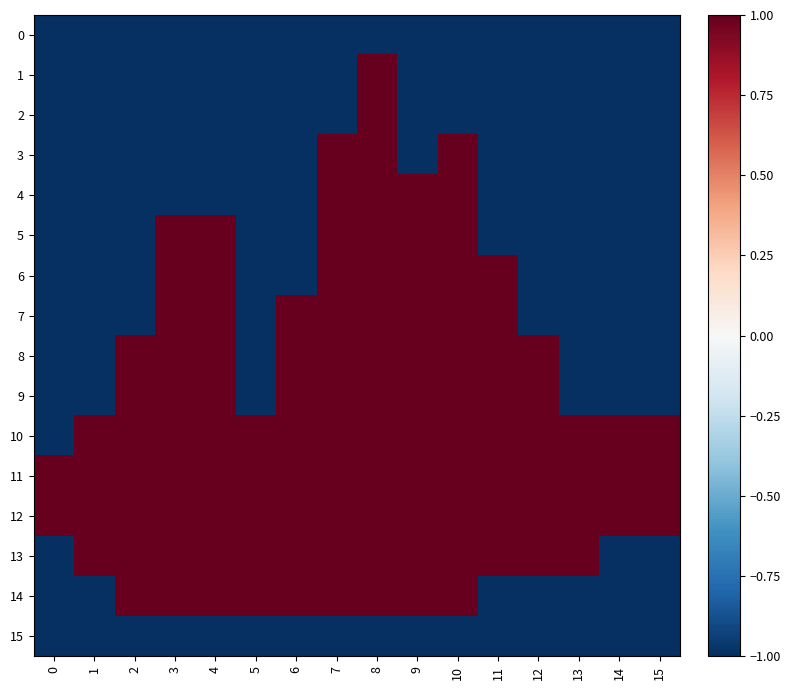

Reading right to left, extract all data points from this chart.

0: 15=-1	14=-1	13=-1	12=-1	11=-1	10=-1	9=-1	8=-1	7=-1	6=-1	5=-1	4=-1	3=-1	2=-1	1=-1	0=-1
1: 15=-1	14=-1	13=-1	12=-1	11=-1	10=-1	9=-1	8=1	7=-1	6=-1	5=-1	4=-1	3=-1	2=-1	1=-1	0=-1
2: 15=-1	14=-1	13=-1	12=-1	11=-1	10=-1	9=-1	8=1	7=-1	6=-1	5=-1	4=-1	3=-1	2=-1	1=-1	0=-1
3: 15=-1	14=-1	13=-1	12=-1	11=-1	10=1	9=-1	8=1	7=1	6=-1	5=-1	4=-1	3=-1	2=-1	1=-1	0=-1
4: 15=-1	14=-1	13=-1	12=-1	11=-1	10=1	9=1	8=1	7=1	6=-1	5=-1	4=-1	3=-1	2=-1	1=-1	0=-1
5: 15=-1	14=-1	13=-1	12=-1	11=-1	10=1	9=1	8=1	7=1	6=-1	5=-1	4=1	3=1	2=-1	1=-1	0=-1
6: 15=-1	14=-1	13=-1	12=-1	11=1	10=1	9=1	8=1	7=1	6=-1	5=-1	4=1	3=1	2=-1	1=-1	0=-1
7: 15=-1	14=-1	13=-1	12=-1	11=1	10=1	9=1	8=1	7=1	6=1	5=-1	4=1	3=1	2=-1	1=-1	0=-1
8: 15=-1	14=-1	13=-1	12=1	11=1	10=1	9=1	8=1	7=1	6=1	5=-1	4=1	3=1	2=1	1=-1	0=-1
9: 15=-1	14=-1	13=-1	12=1	11=1	10=1	9=1	8=1	7=1	6=1	5=-1	4=1	3=1	2=1	1=-1	0=-1
10: 15=1	14=1	13=1	12=1	11=1	10=1	9=1	8=1	7=1	6=1	5=1	4=1	3=1	2=1	1=1	0=-1
11: 15=1	14=1	13=1	12=1	11=1	10=1	9=1	8=1	7=1	6=1	5=1	4=1	3=1	2=1	1=1	0=1
12: 15=1	14=1	13=1	12=1	11=1	10=1	9=1	8=1	7=1	6=1	5=1	4=1	3=1	2=1	1=1	0=1
13: 15=-1	14=-1	13=1	12=1	11=1	10=1	9=1	8=1	7=1	6=1	5=1	4=1	3=1	2=1	1=1	0=-1
14: 15=-1	14=-1	13=-1	12=-1	11=-1	10=1	9=1	8=1	7=1	6=1	5=1	4=1	3=1	2=1	1=-1	0=-1
15: 15=-1	14=-1	13=-1	12=-1	11=-1	10=-1	9=-1	8=-1	7=-1	6=-1	5=-1	4=-1	3=-1	2=-1	1=-1	0=-1